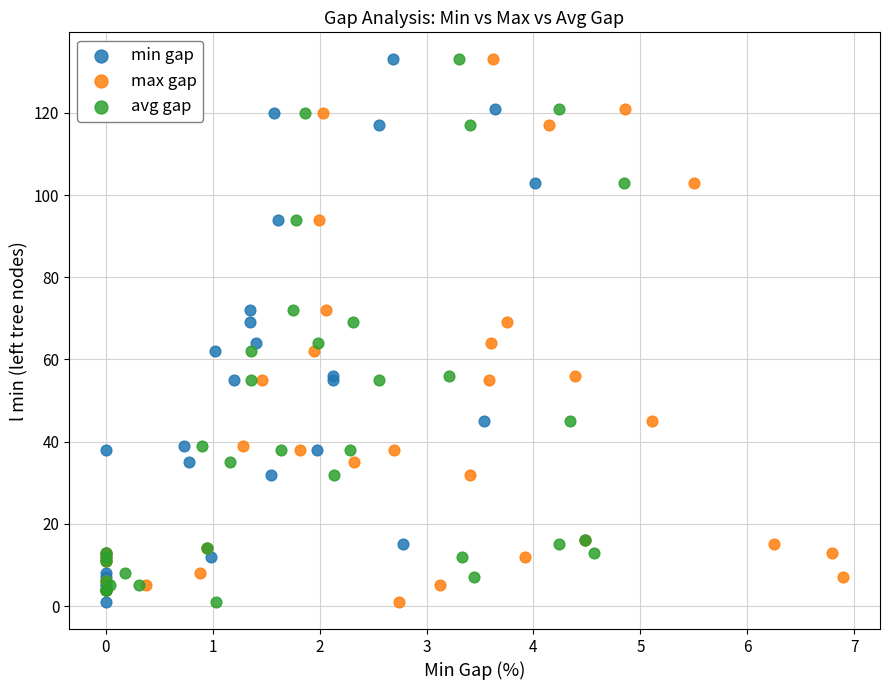

What are all the series names shown in the legend?

min gap, max gap, avg gap